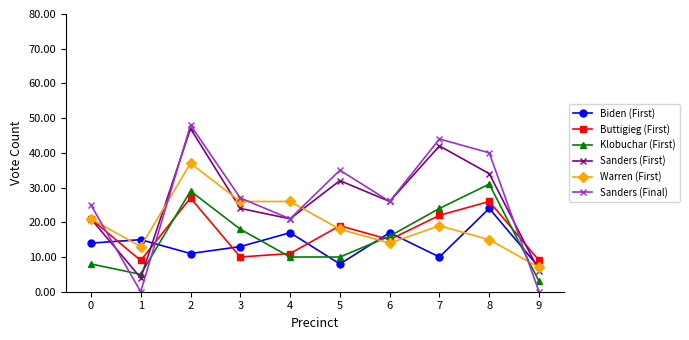

At which category does Warren (First) reach its first local peak?

2